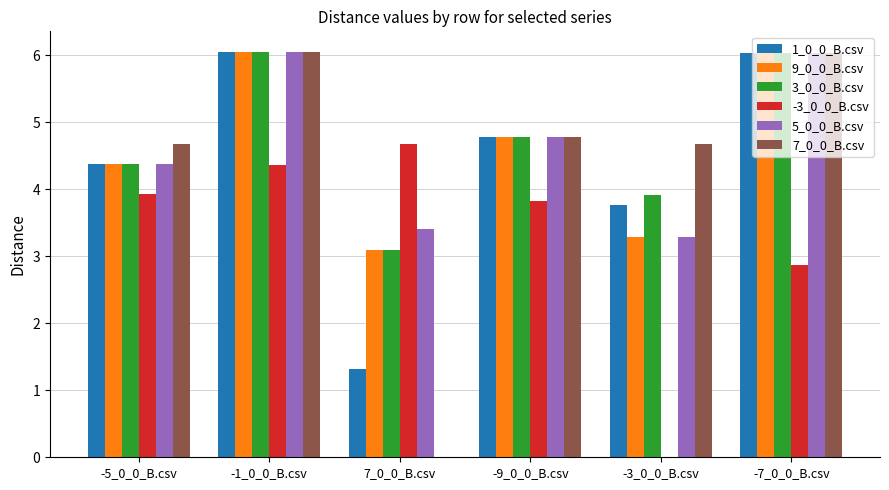

What is the maximum value shown in the chart?

6.1